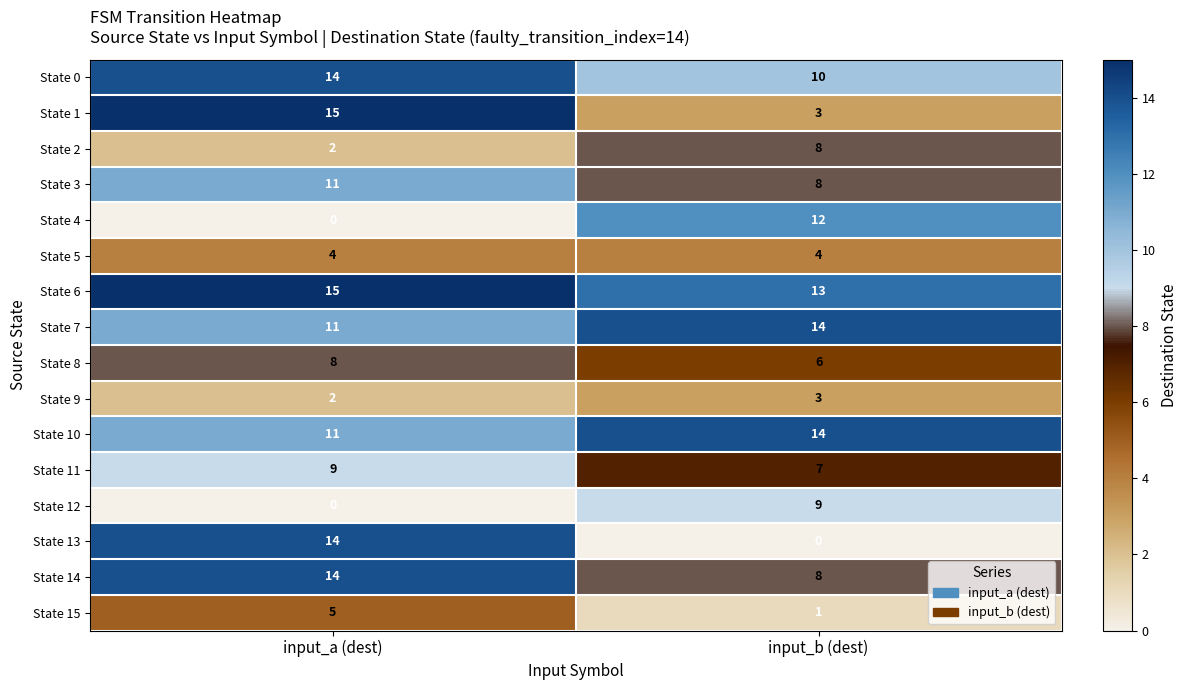

The value of State 9 at input_a (dest) is 2. True or false?

True